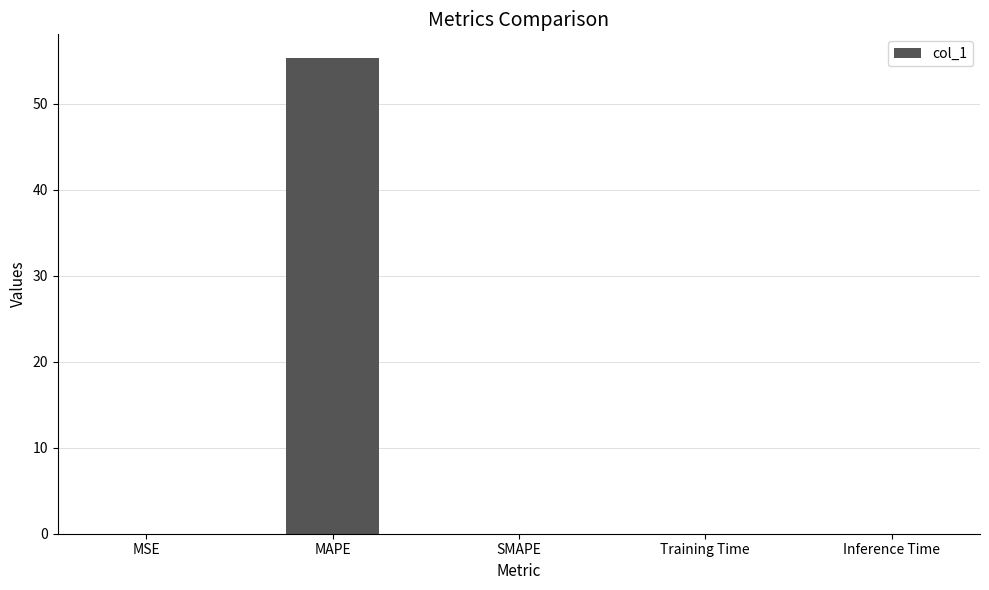

Between MAPE and Inference Time, which is larger?

MAPE